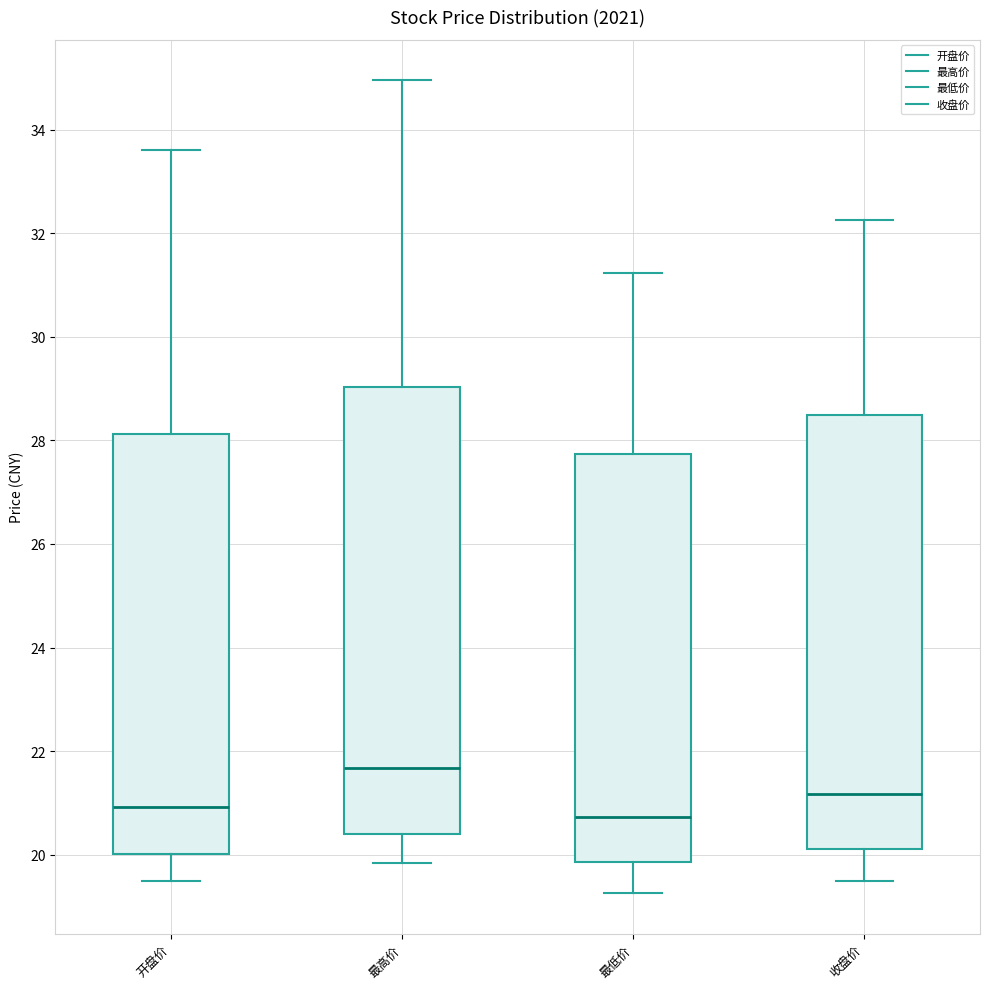

Reading left to right, transcribe this box plot: for each box, give where its median line is, the range the box spans, and where its two whiskers end, as read against the y-axis. The values are not printed on the chart, so give them approximately, as read against the axis.

开盘价: median 21.0, box 20.0 to 28.2, whiskers 19.6 to 33.6
最高价: median 21.6, box 20.4 to 29.0, whiskers 19.8 to 35.0
最低价: median 20.8, box 19.8 to 27.8, whiskers 19.2 to 31.2
收盘价: median 21.2, box 20.2 to 28.4, whiskers 19.4 to 32.2